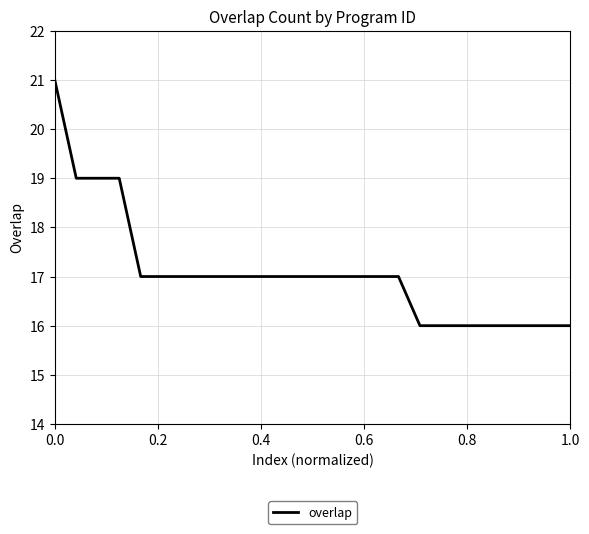

What is the difference between the maximum and minimum values?

5